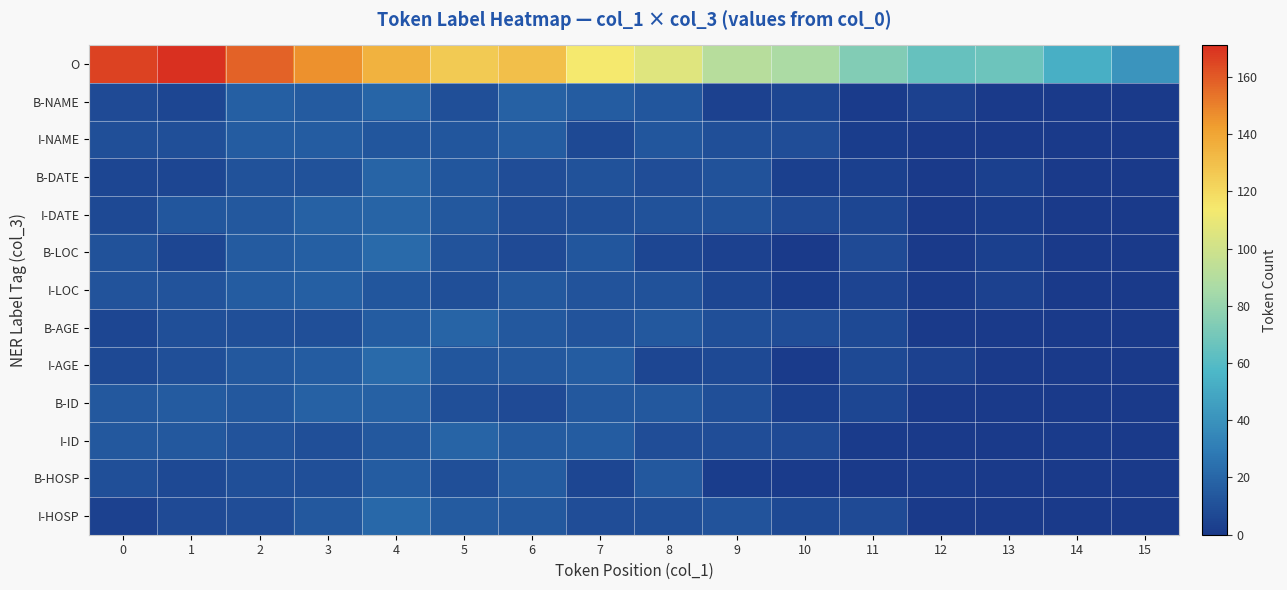

Rank the series by their maximum value, from lowest to highest.

row_2, row_11, row_6, row_9, row_3, row_4, row_7, row_10, row_1, row_12, row_5, row_8, row_0